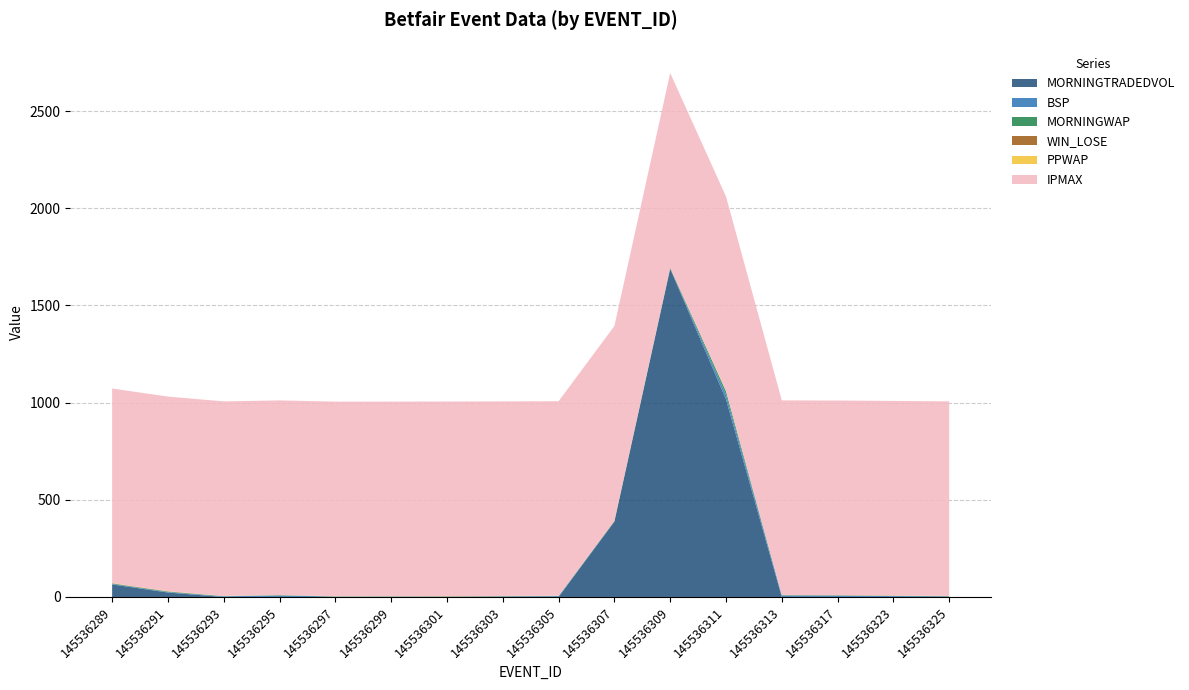

Reading left to right, what are all the values shown in this chart?

BSP: 2.6	2.6	3.3	8.3	1.9	2.2	1.5	3.2	4.0	1.8	2.1	23.8	8.4	7.7	4.6	3.4
MORNINGWAP: 2.3	2.3	1.0	1.0	1.0	1.0	1.0	1.0	1.0	1.6	2.0	17.8	1.0	1.0	1.0	1.0
MORNINGTRADEDVOL: 64.6	22.9	0.0	0.0	0.0	0.0	0.0	0.0	0.0	387.4	1688.5	1016.7	0.0	0.0	0.0	0.0
WIN_LOSE: 1.0	1.0	0.0	0.0	0.0	0.0	1.0	0.0	0.0	1.0	1.0	0.0	0.0	0.0	1.0	0.0
PPWAP: 1.0	1.0	1.0	1.0	1.0	1.0	1.0	1.0	1.0	1.0	1.0	1.0	1.0	1.0	1.0	1.0
IPMAX: 1001.0	1001.0	1001.0	1001.0	1001.0	1001.0	1001.0	1001.0	1001.0	1001.0	1001.0	1001.0	1001.0	1001.0	1001.0	1001.0